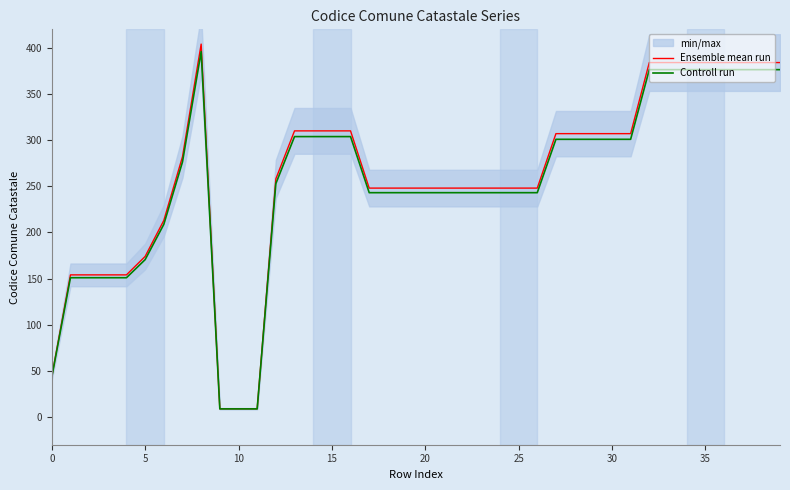

The value of Ensemble mean run at 5 is 240.2. True or false?

False